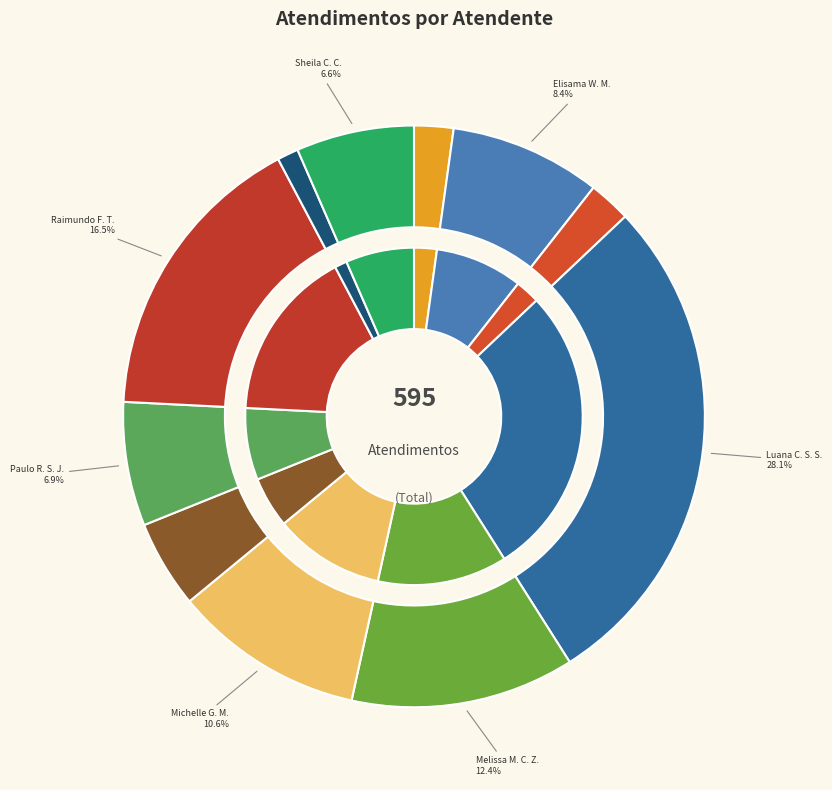

What percentage do Iasmin Correa de Lima and Sheila Catarina de Campos together represent?

8.9%